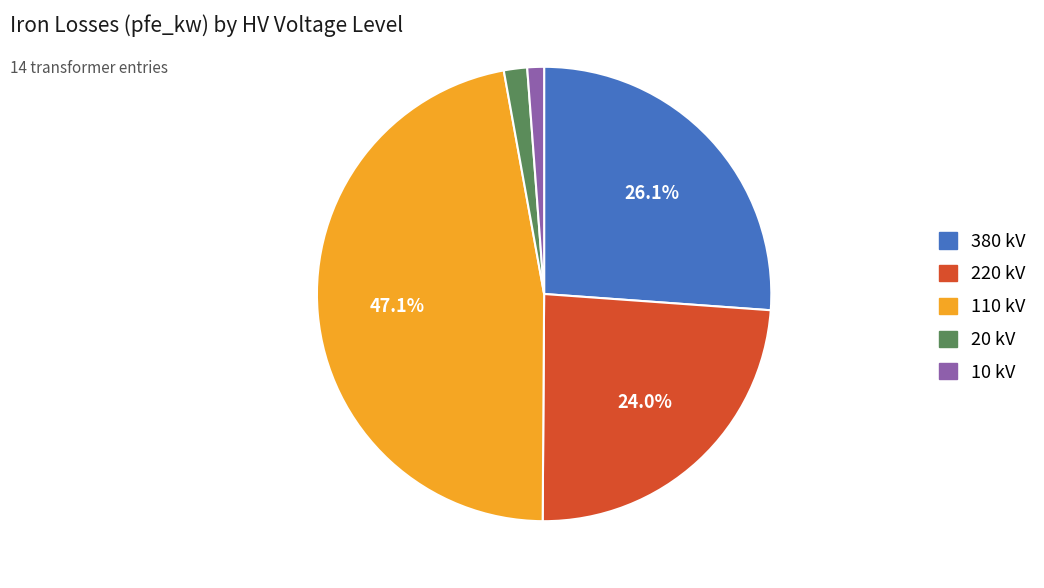

Which has a higher value, 20 kV or 220 kV?

220 kV